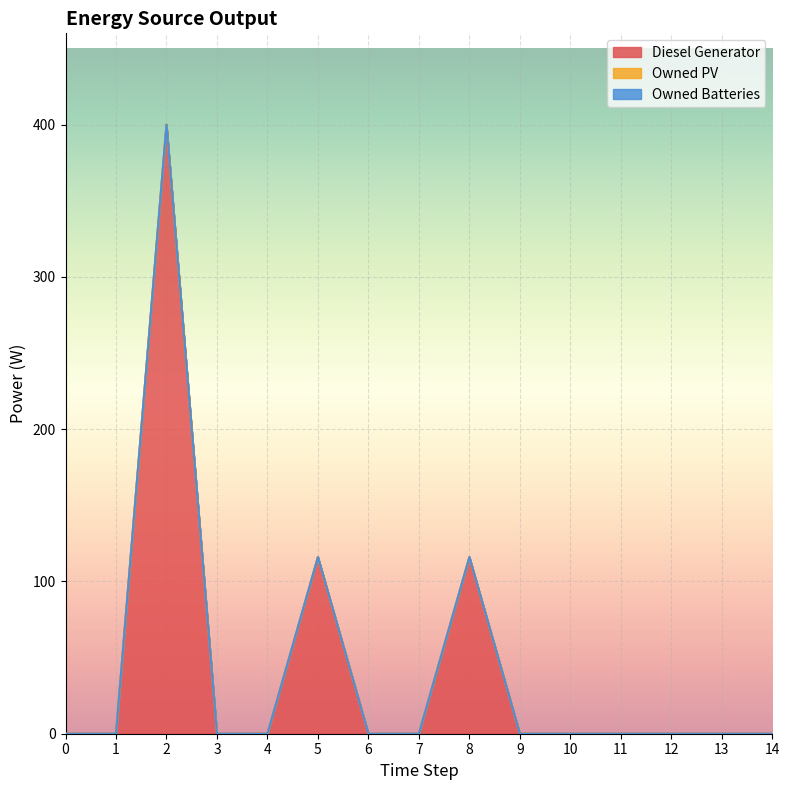

At which label is Diesel Generator closest to 200?

5